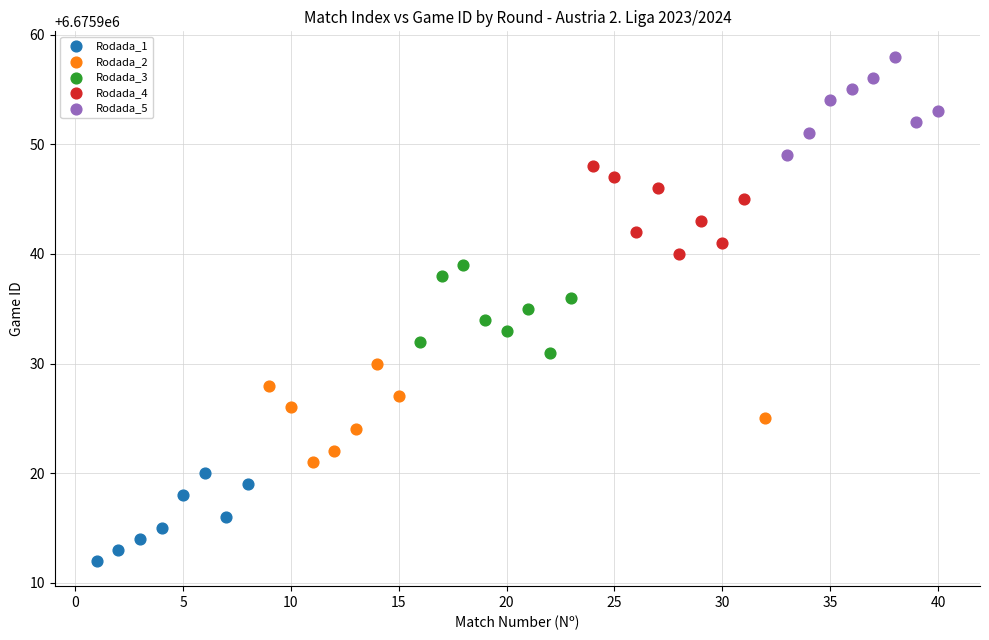

Which series contains the highest Y value?

Rodada_5